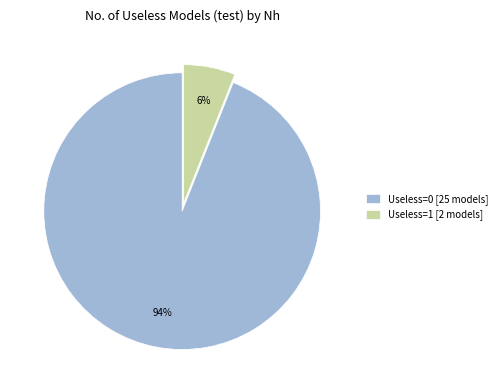

Count the number of slices in the pie.

2